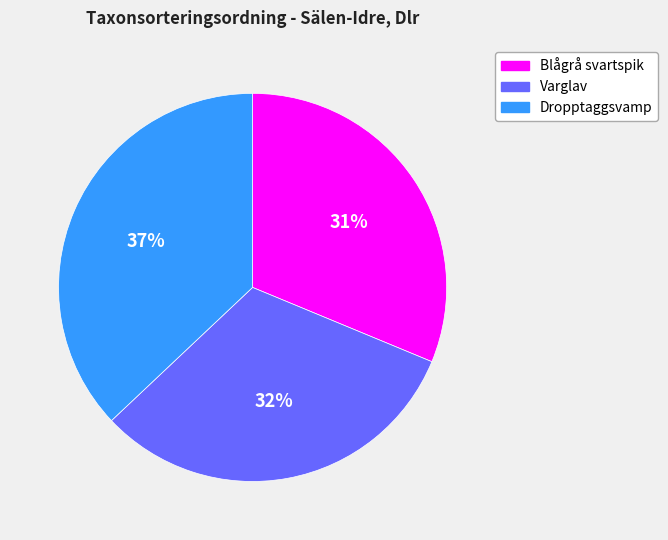

Which category has the biggest portion of the pie?

Dropptaggsvamp